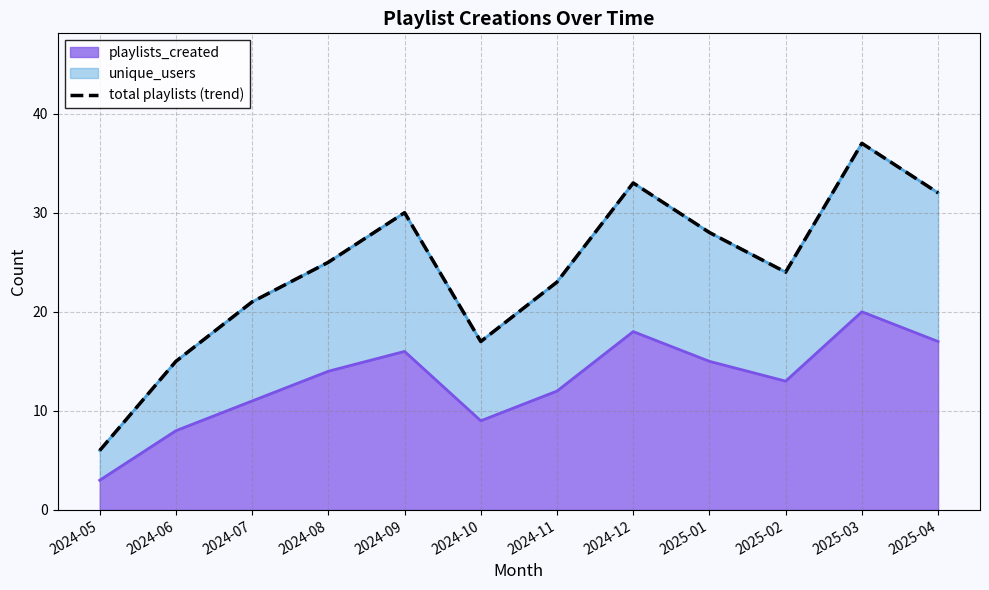

What is the approximate value at 2024-11, to the nearest 10?

20